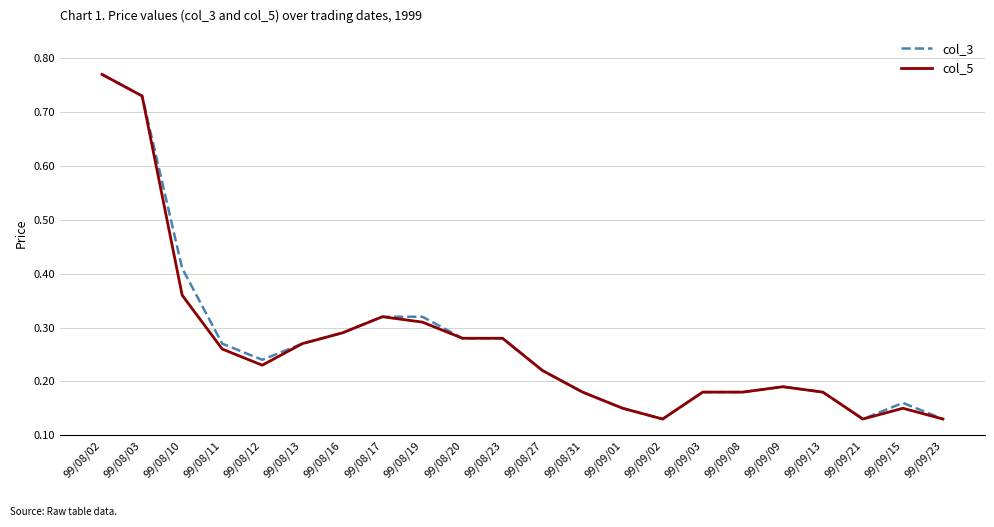

The value of col_3 at 99/09/03 is 0.1. True or false?

False